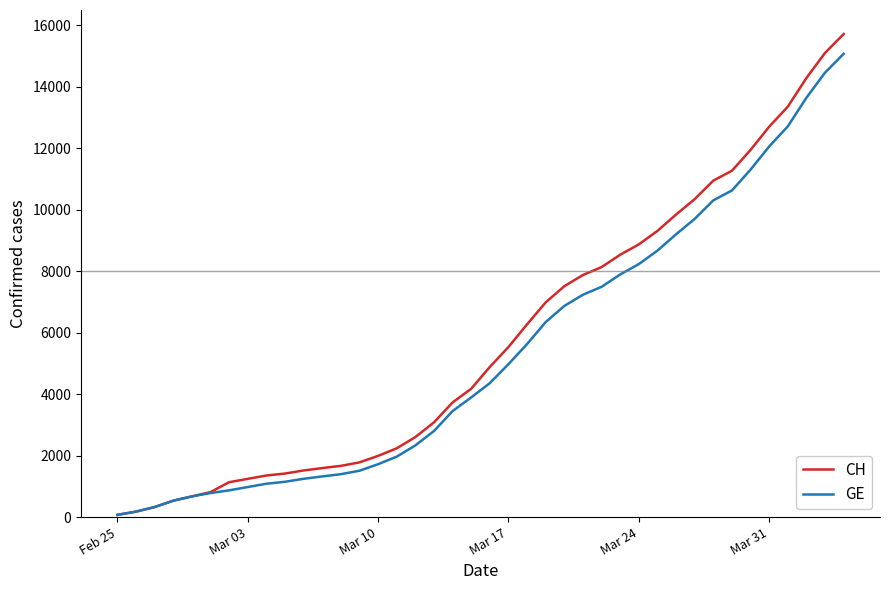

What are all the series names shown in the legend?

CH, GE